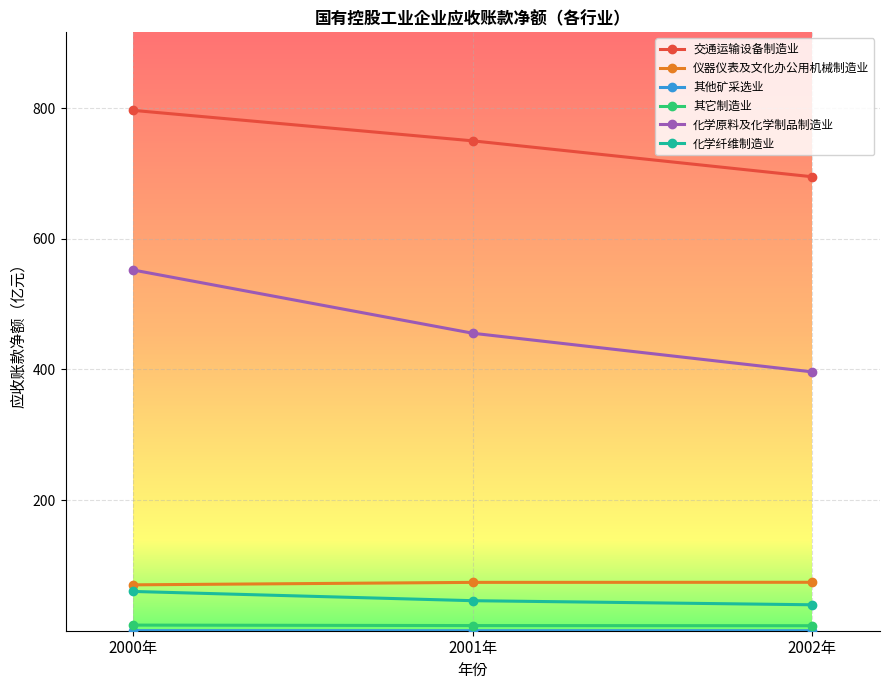

What is the spread (max minus min) of values at 2000年?

796.4